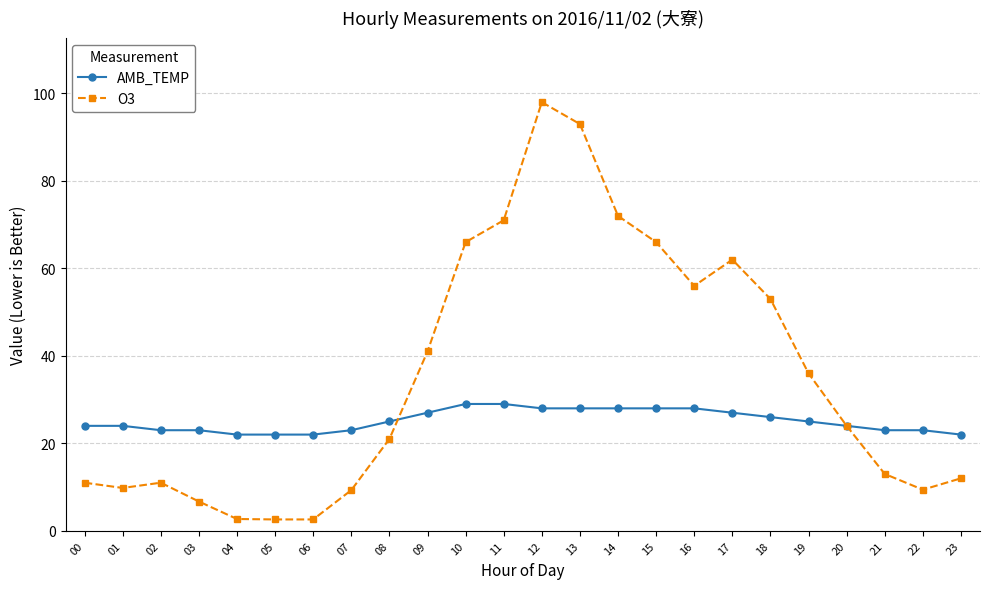

Where do AMB_TEMP and O3 first cross each other?

08 and 09